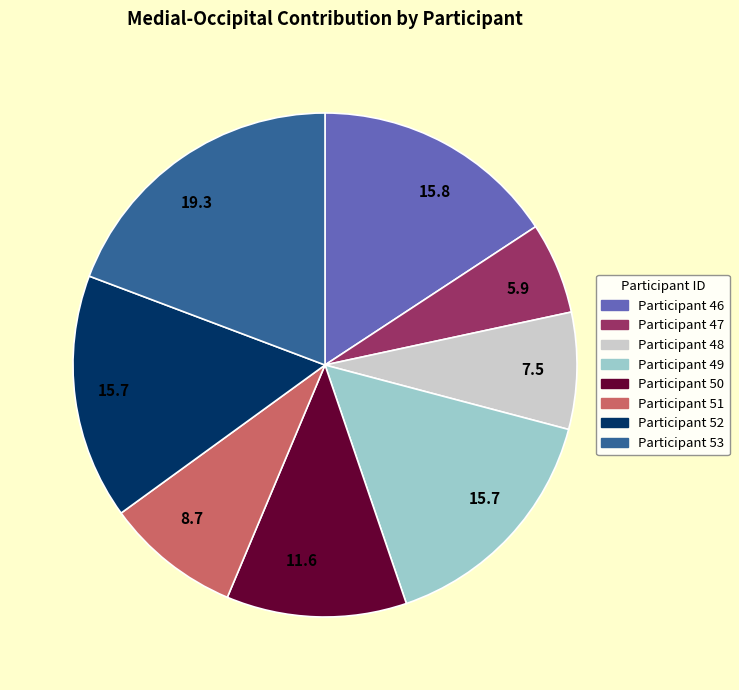

Which slice is the largest?

Participant 53